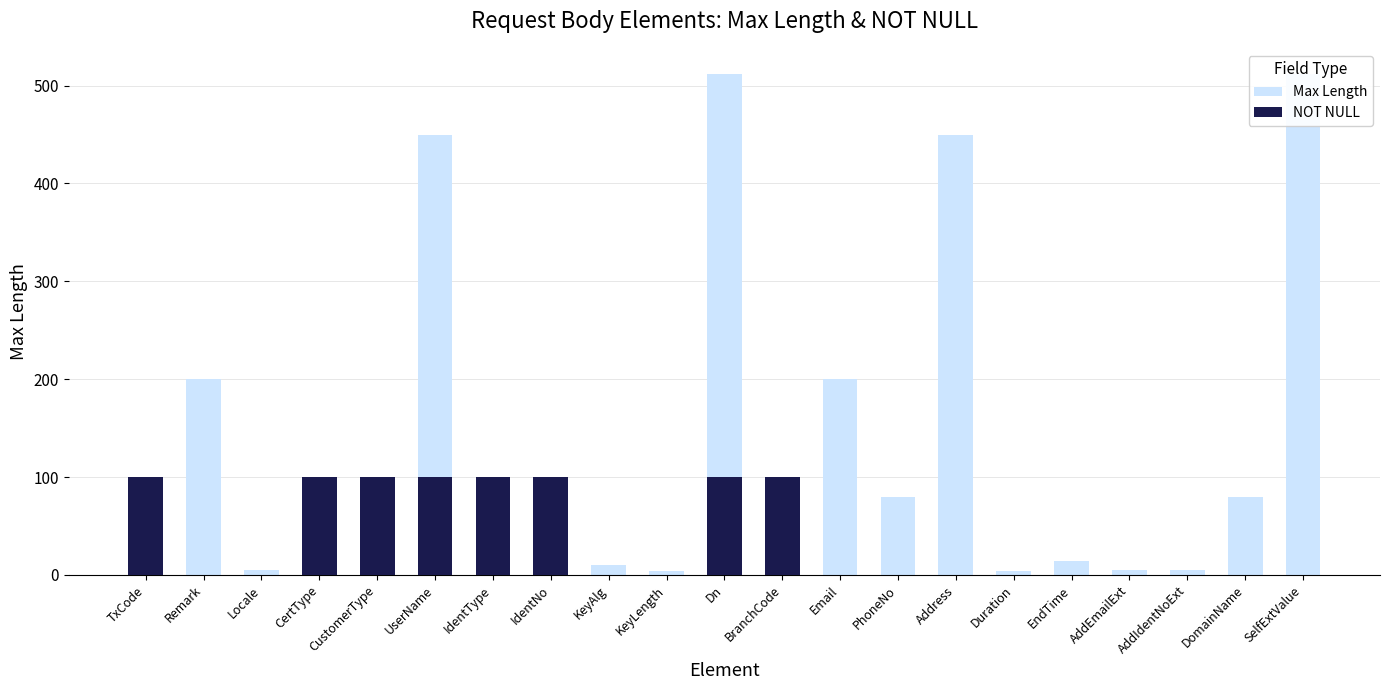

Rank the series by their average value, from lowest to highest.

NOT NULL, Max Length